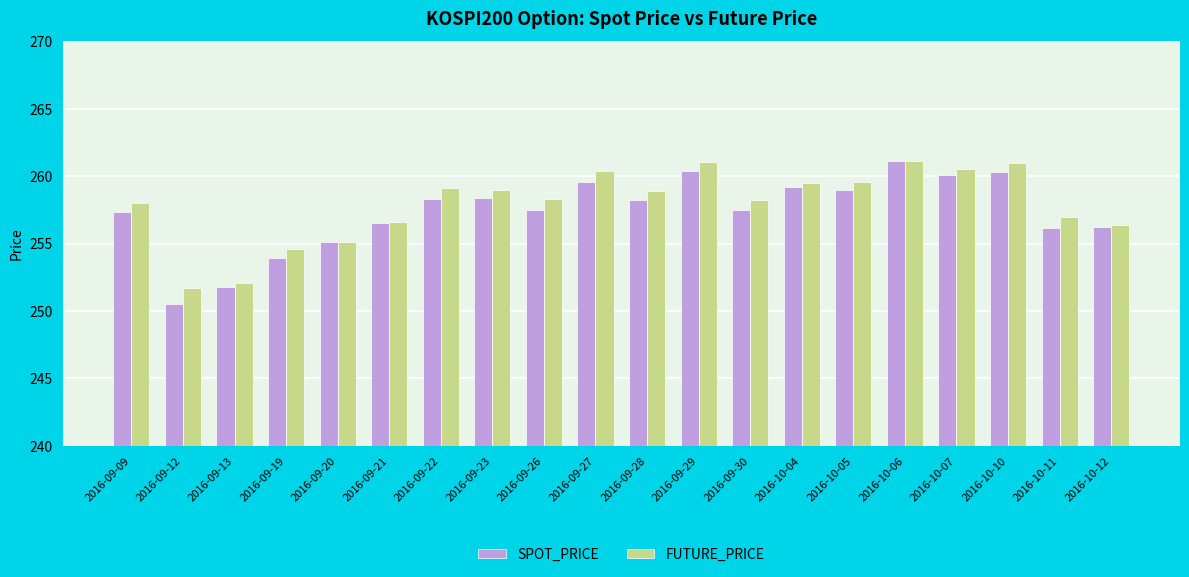

True or false: SPOT_PRICE has a value of 402.3 at 2016-09-22.

False